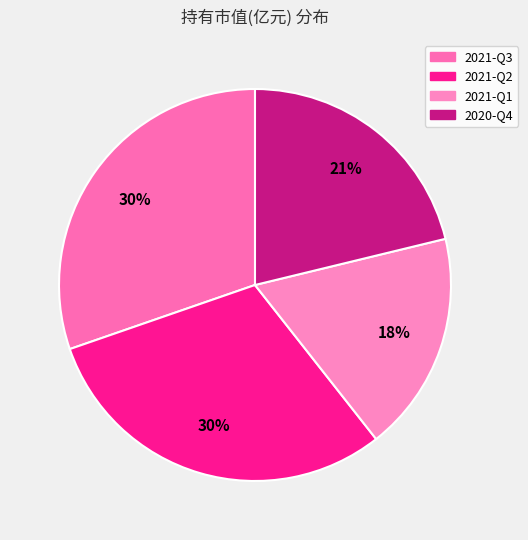

What is the smallest slice in the pie chart?

2021-Q1